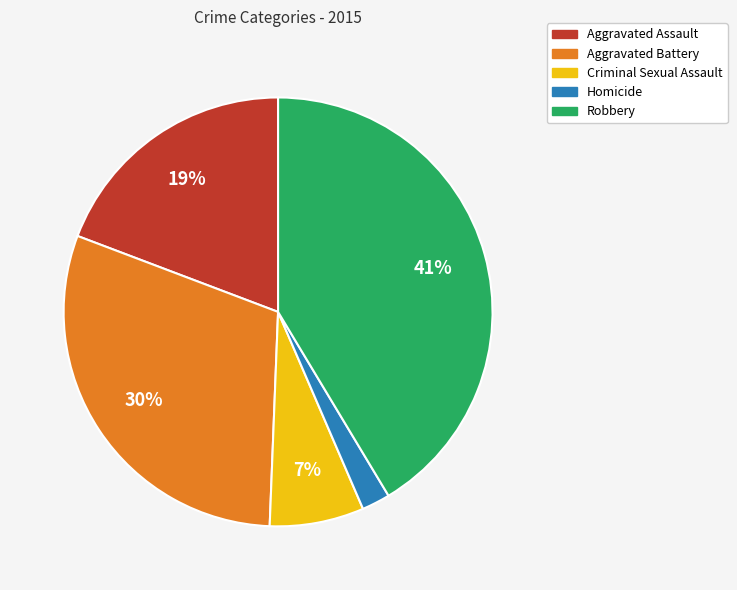

Count the number of slices in the pie.

5